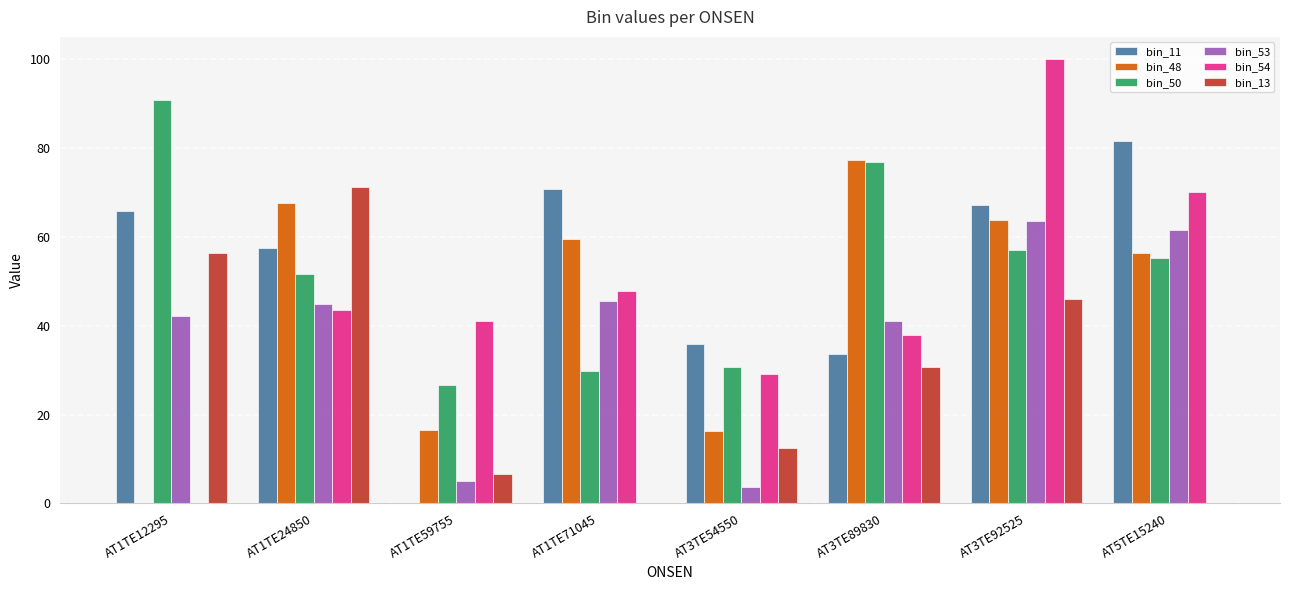

Are the bars grouped side by side (vs. stacked)?

Yes